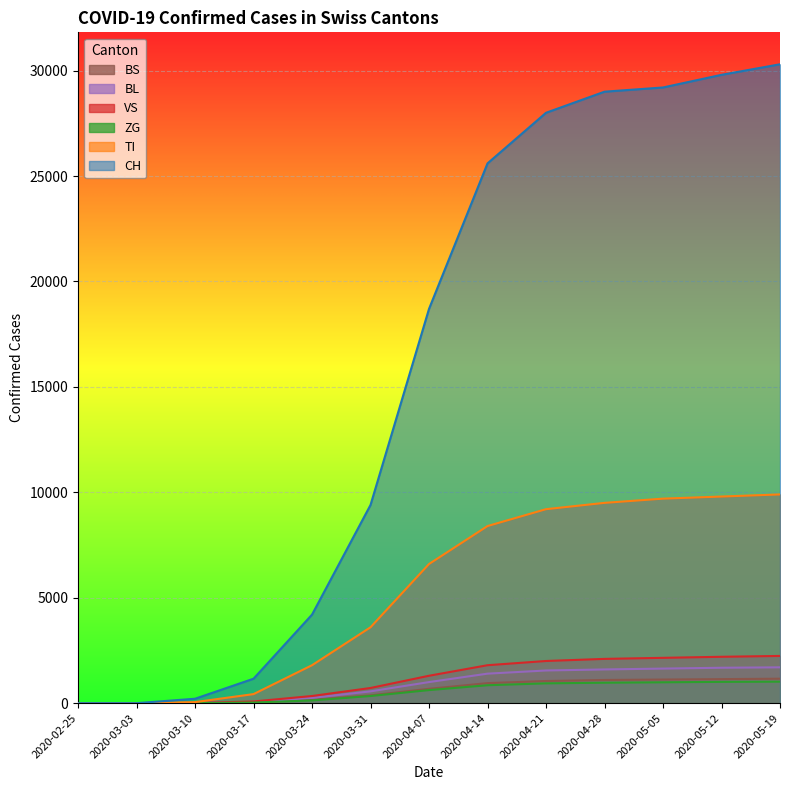

How many lines are shown in the chart?

6